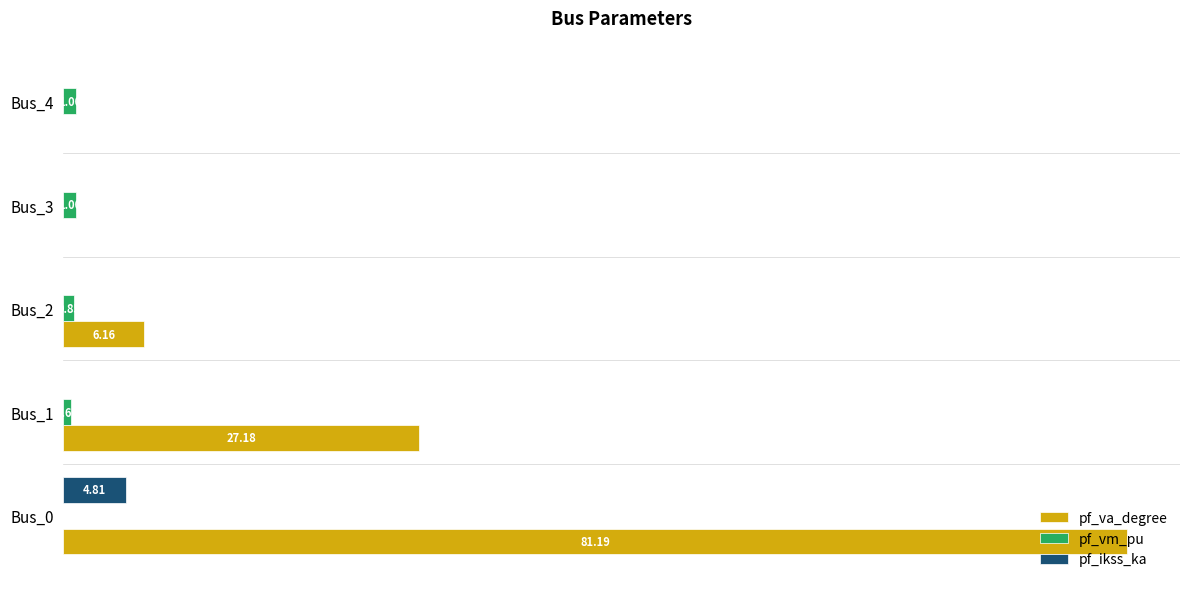

Is the value of pf_vm_pu at Bus_2 greater than the value of pf_ikss_ka at Bus_2?

Yes